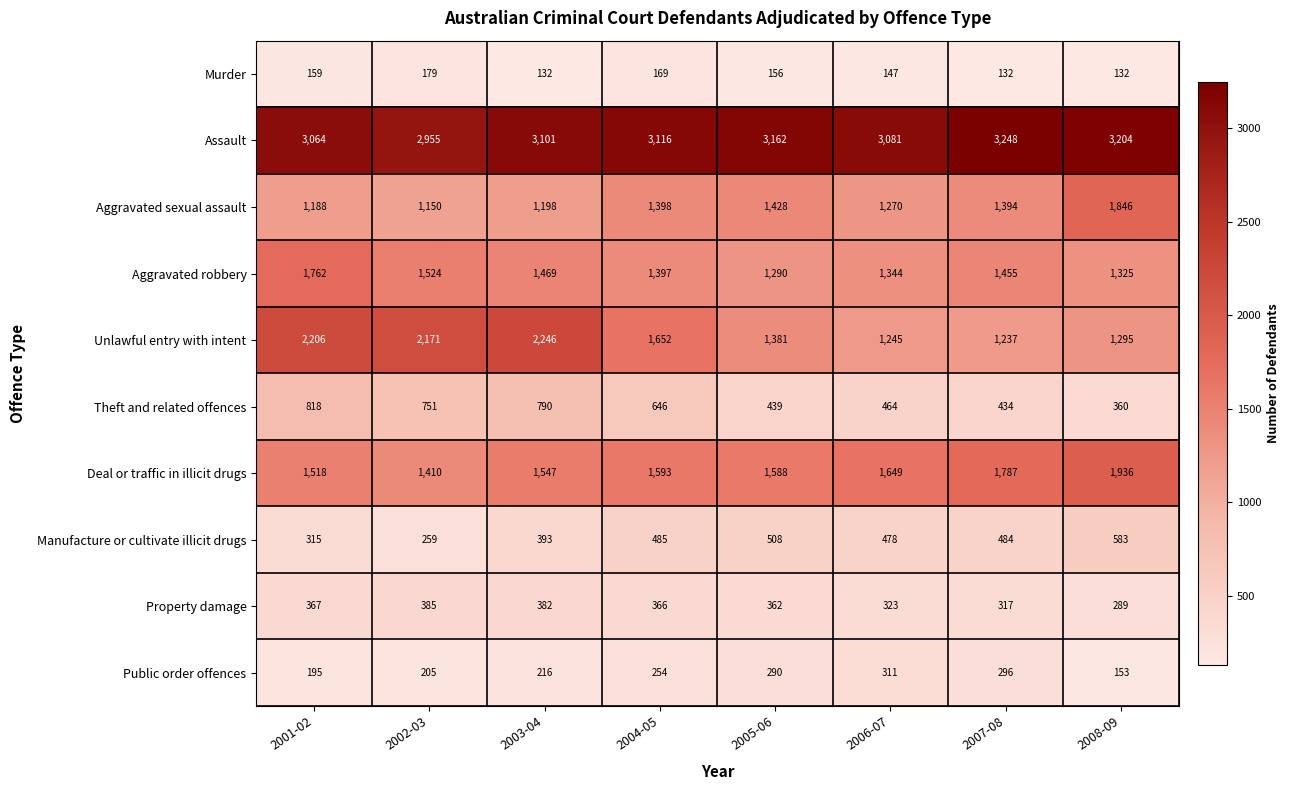

True or false: Assault has a value of 5335 at 2008-09.

False